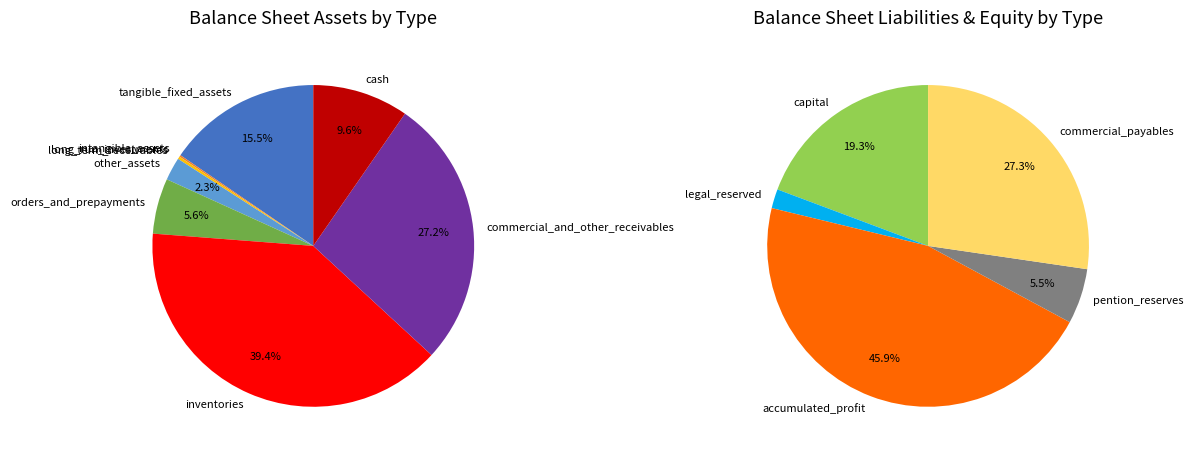

Is it true that intangible_assets is 1% of the pie?

False